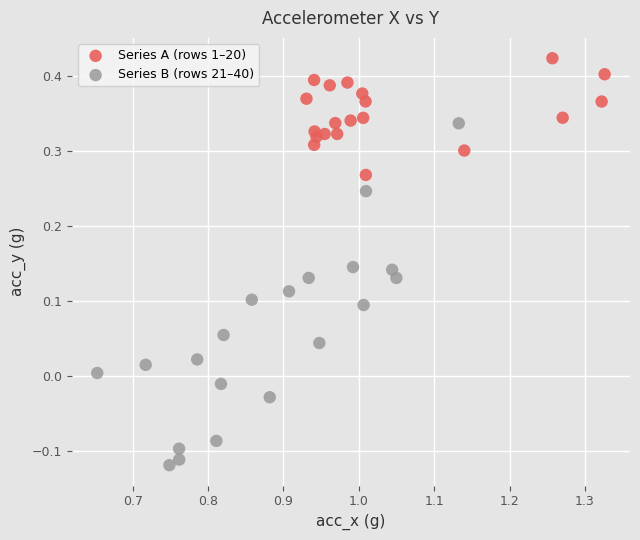

Which series has the largest Y range (max minus min)?

Series B (rows 21–40)